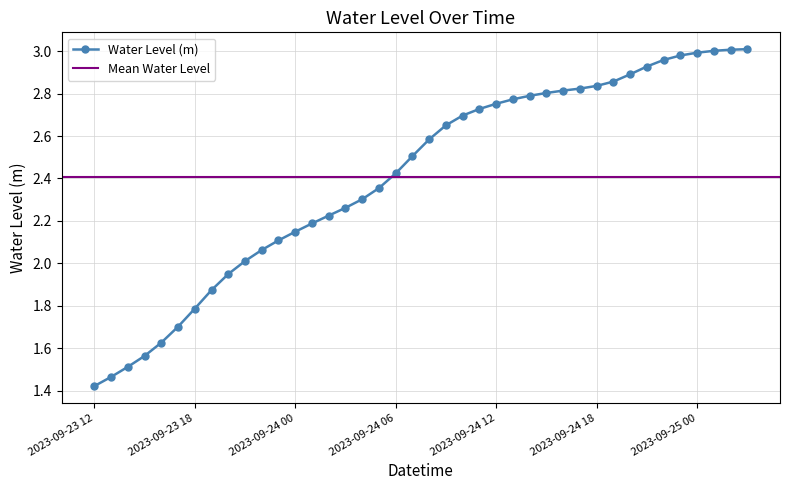

What is the label of the 13th point from the left?

2023-09-24 00